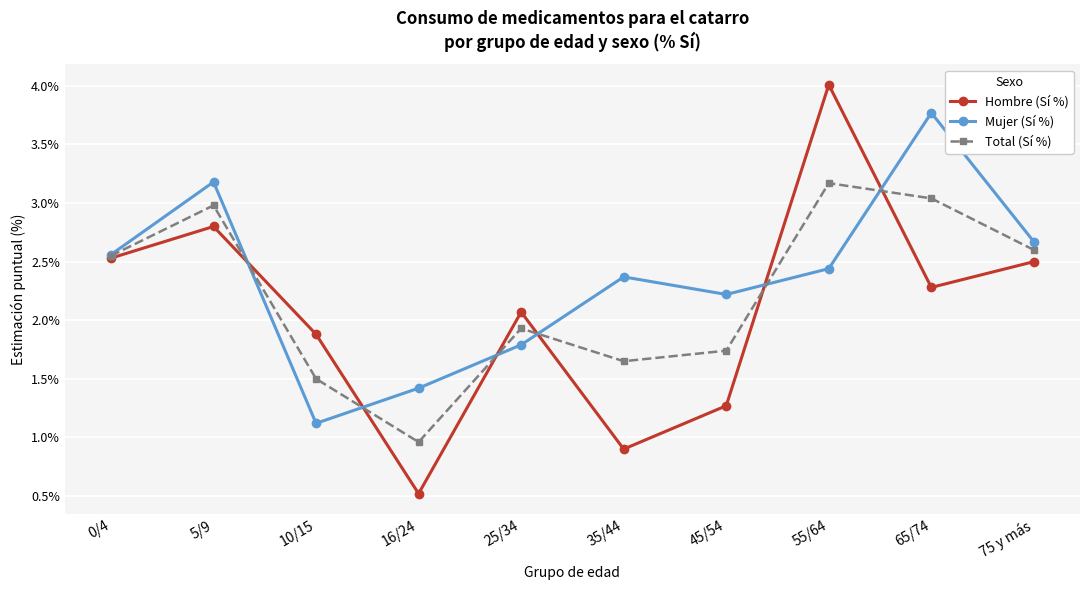

What is the label of the 3rd point from the right?

55/64